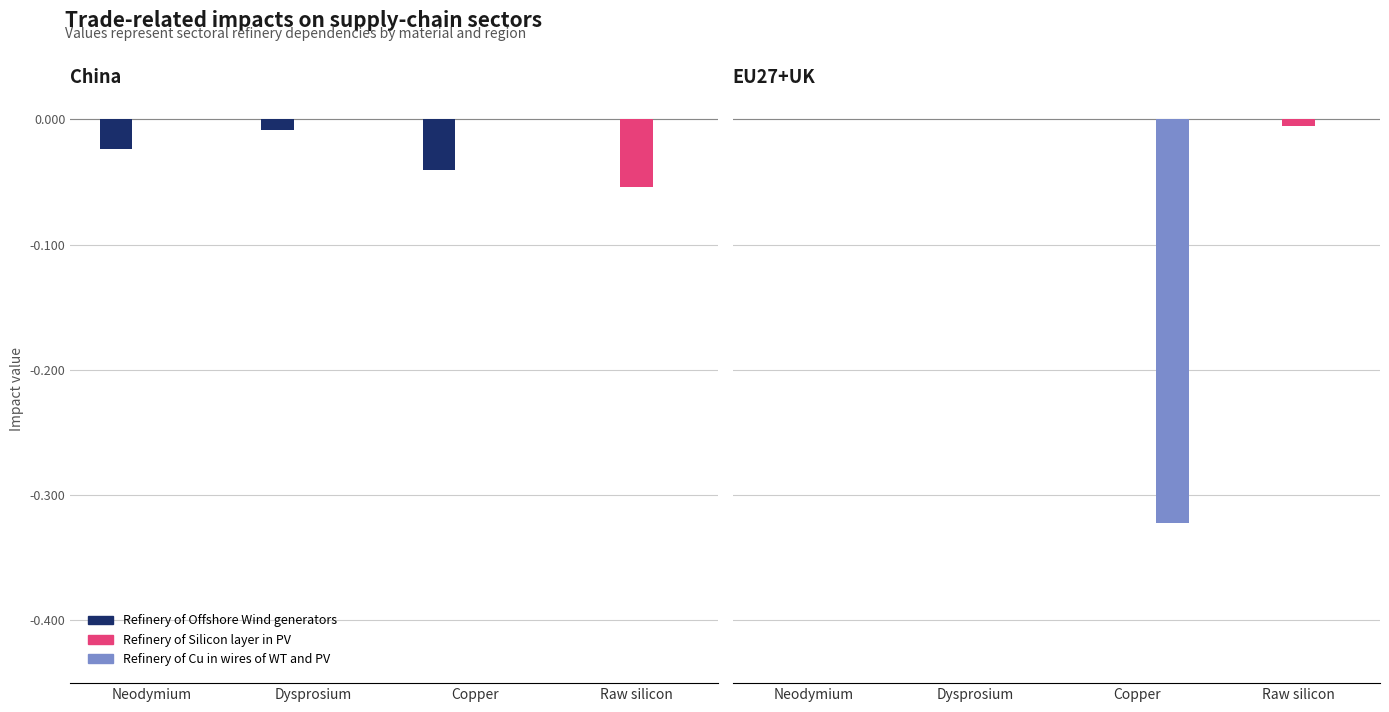

Reading left to right, list all the values displayed in this chart.

Refinery of Generators of Offshore Wind: 0.0	0.0	0.0	0.0
Refinery of Silicon layer in PV panel: 0.0	0.0	0.0	-0.0
Refinery of Cu in wires of WT and PV: 0.0	0.0	-0.3	0.0